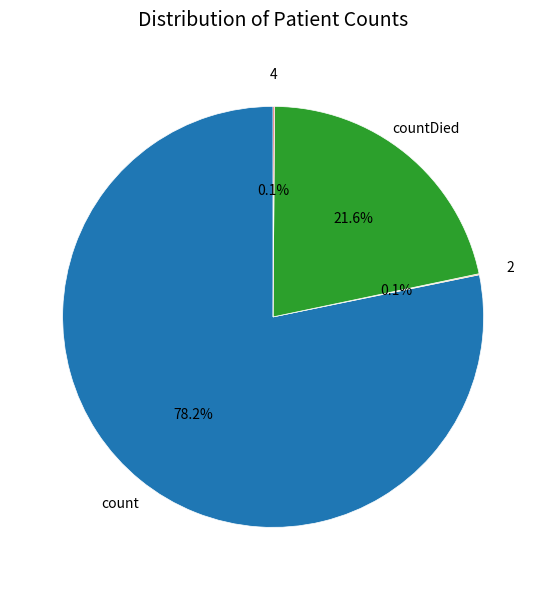

Is there a majority slice in this chart?

Yes